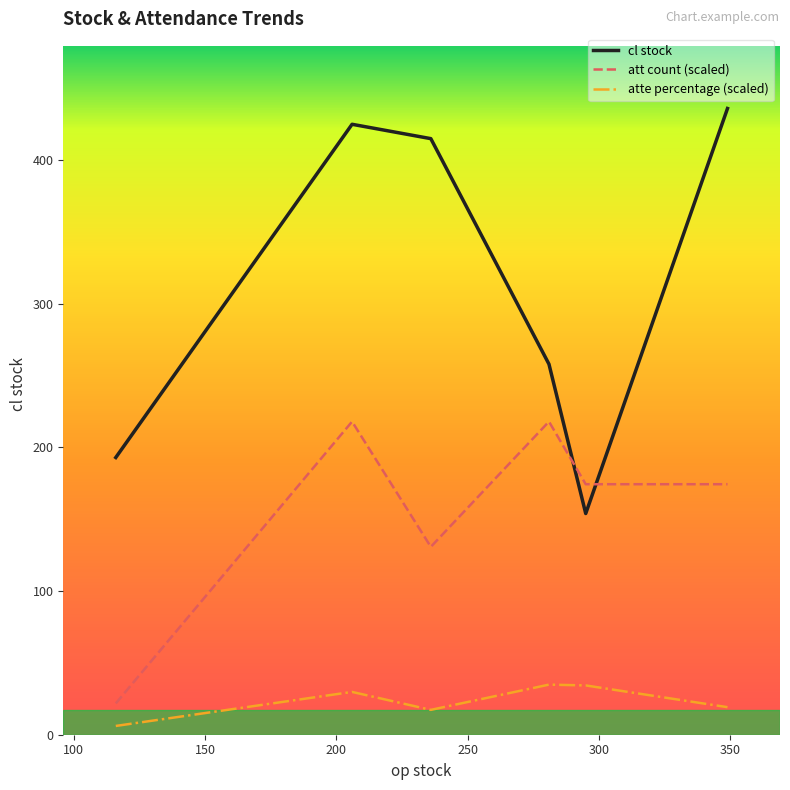

What is the difference between the maximum and second lowest values in the att count (scaled) series?

87.2